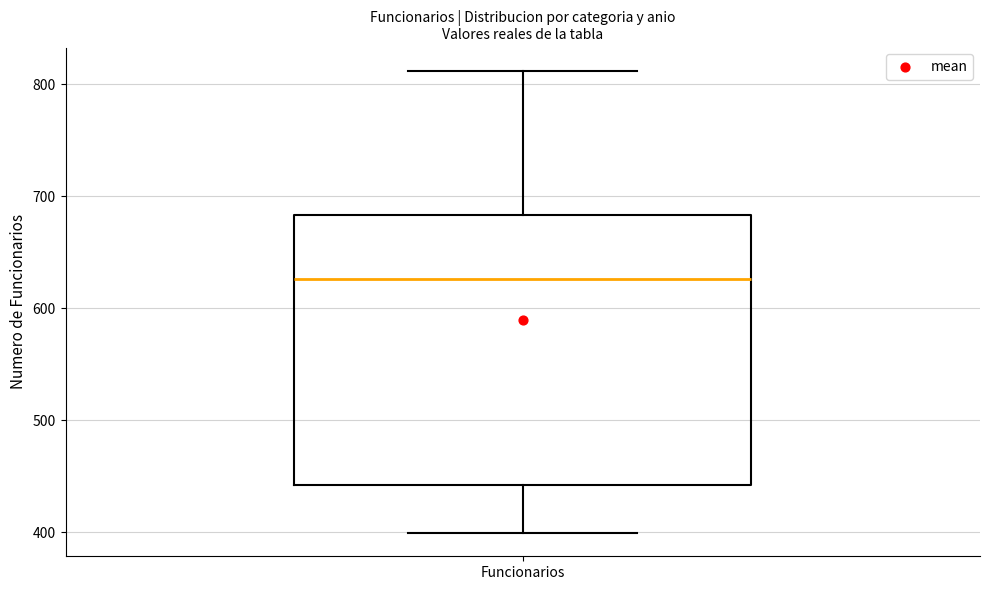

Where does the lower whisker of the box for Funcionarios end on the y-axis? The values are not printed on the chart, so give them approximately, as read against the axis.

400